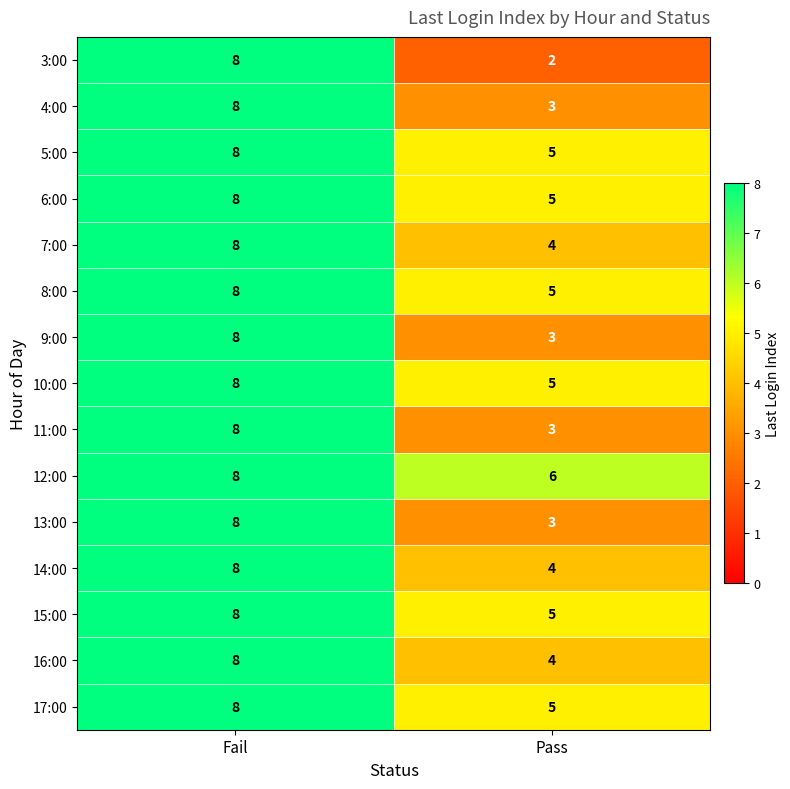

Reading left to right, list all the values displayed in this chart.

3:00: 8	2
4:00: 8	3
5:00: 8	5
6:00: 8	5
7:00: 8	4
8:00: 8	5
9:00: 8	3
10:00: 8	5
11:00: 8	3
12:00: 8	6
13:00: 8	3
14:00: 8	4
15:00: 8	5
16:00: 8	4
17:00: 8	5